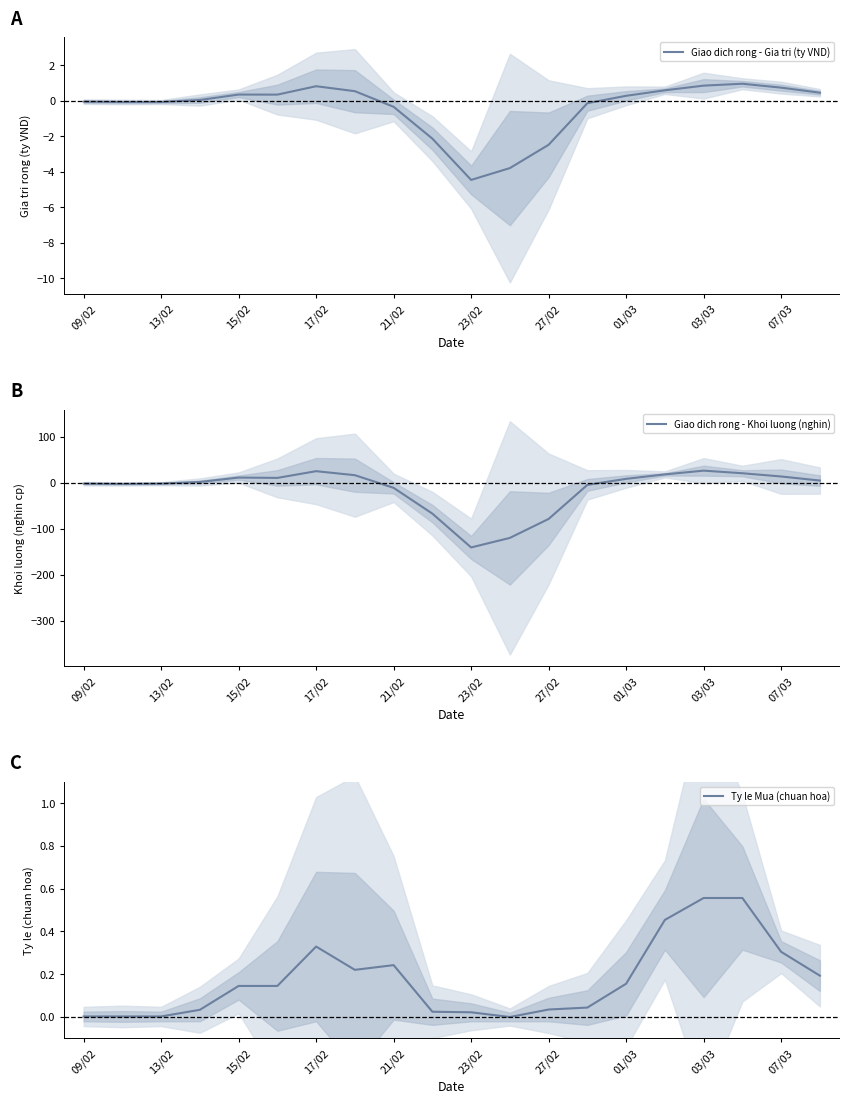

What is the greatest value displayed?

26.8